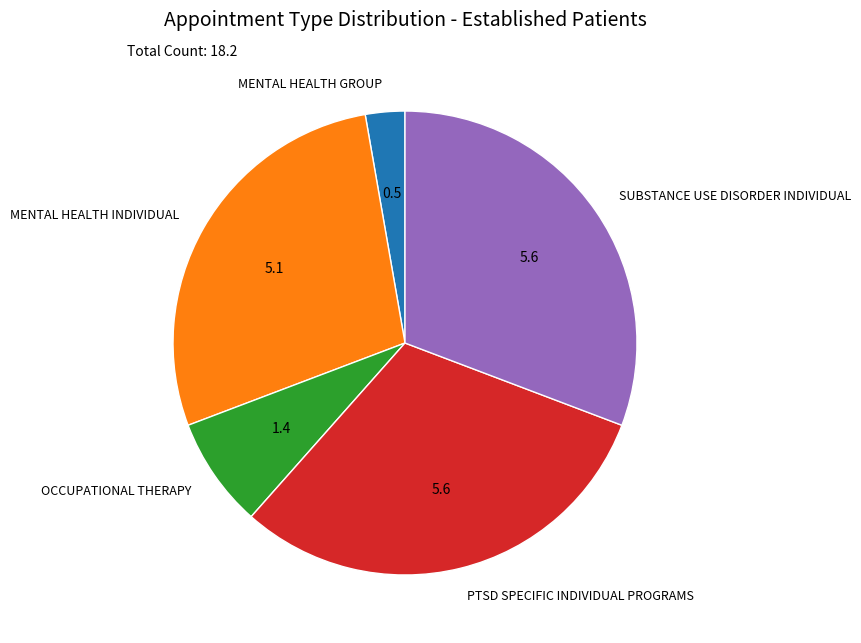

The PTSD SPECIFIC INDIVIDUAL PROGRAMS slice represents 31% of the pie. True or false?

True